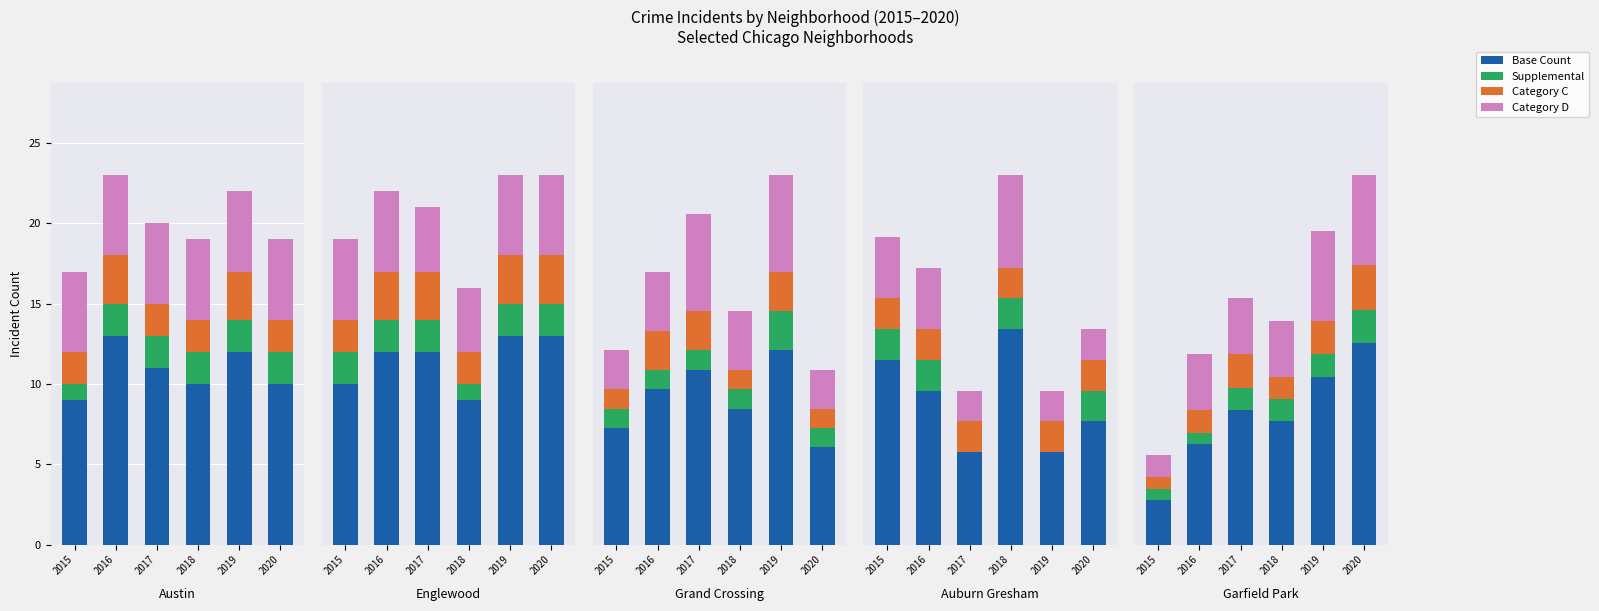

At which label is Category C closest to 2?

2016